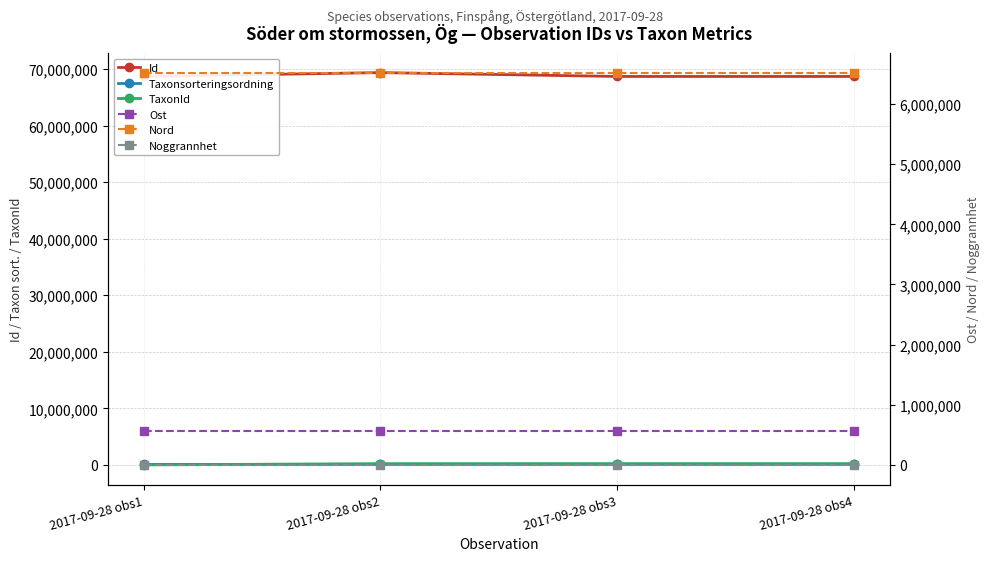

Is it true that Id equals 69384417.0 at 2017-09-28 obs2?

True